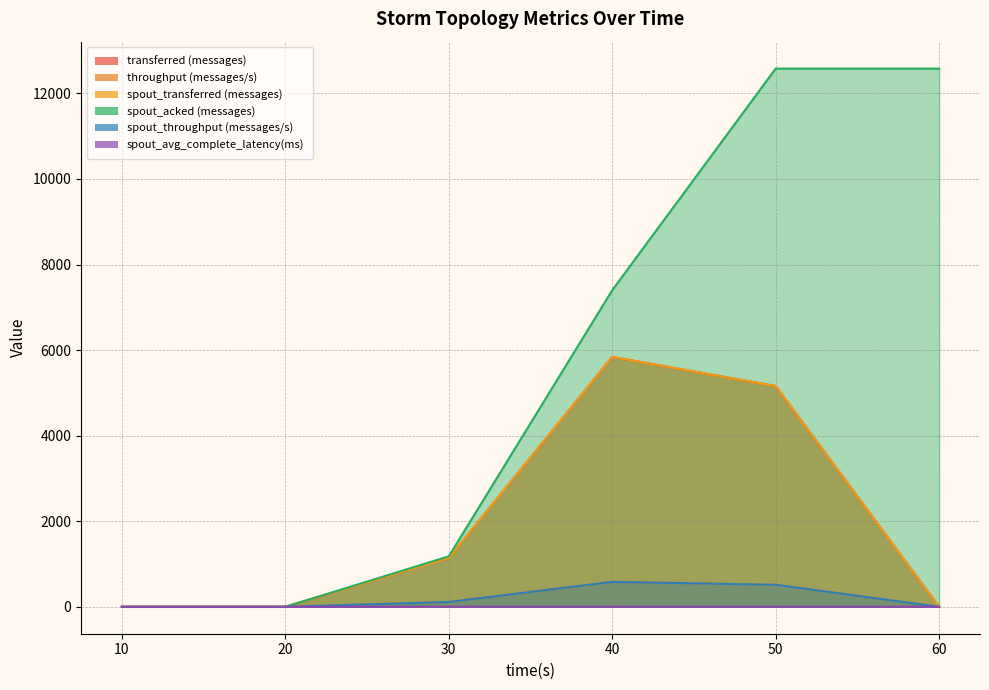

Where does the transferred (messages) series first go above 1140?

40